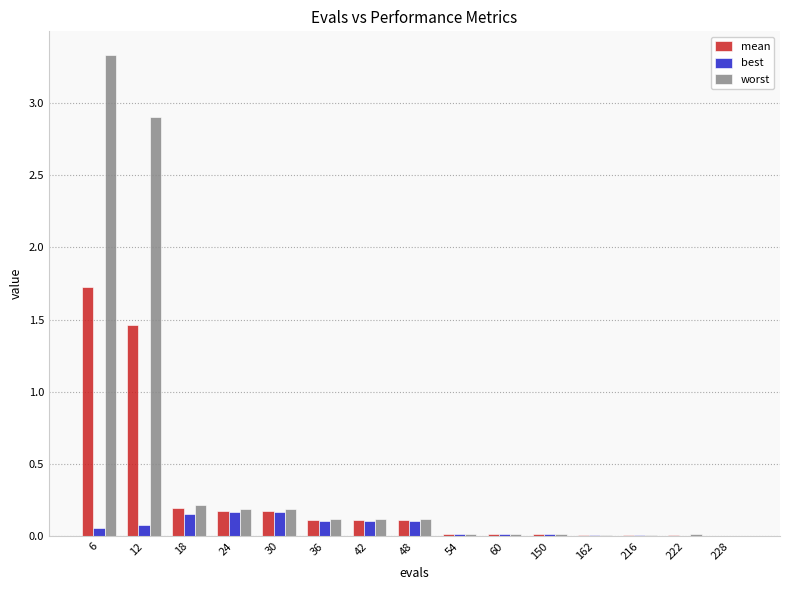

Between 6 and 18, which series saw the biggest shift?

worst